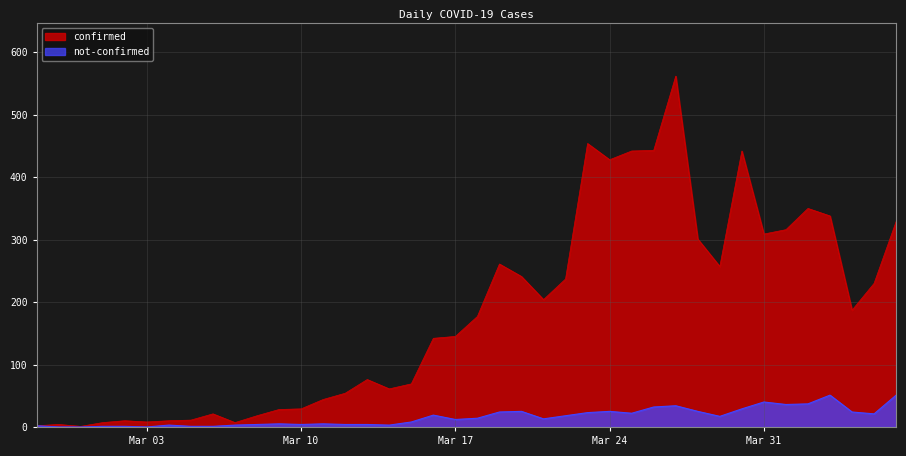

Where does the not-confirmed series first go above 14?

2020-03-16